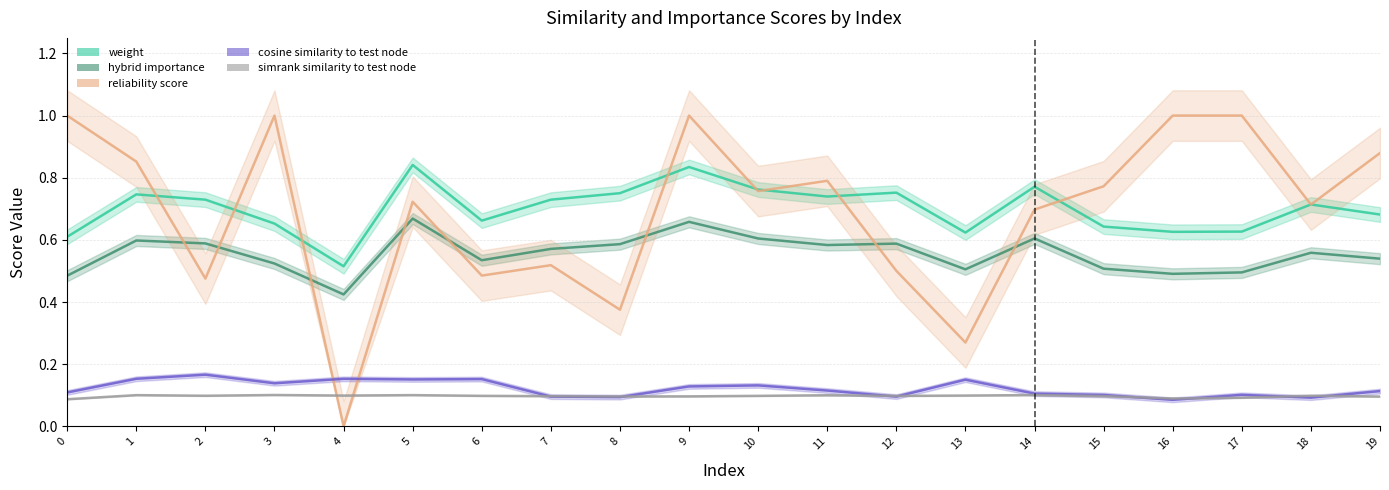

What is the average value of the weight series?

0.7